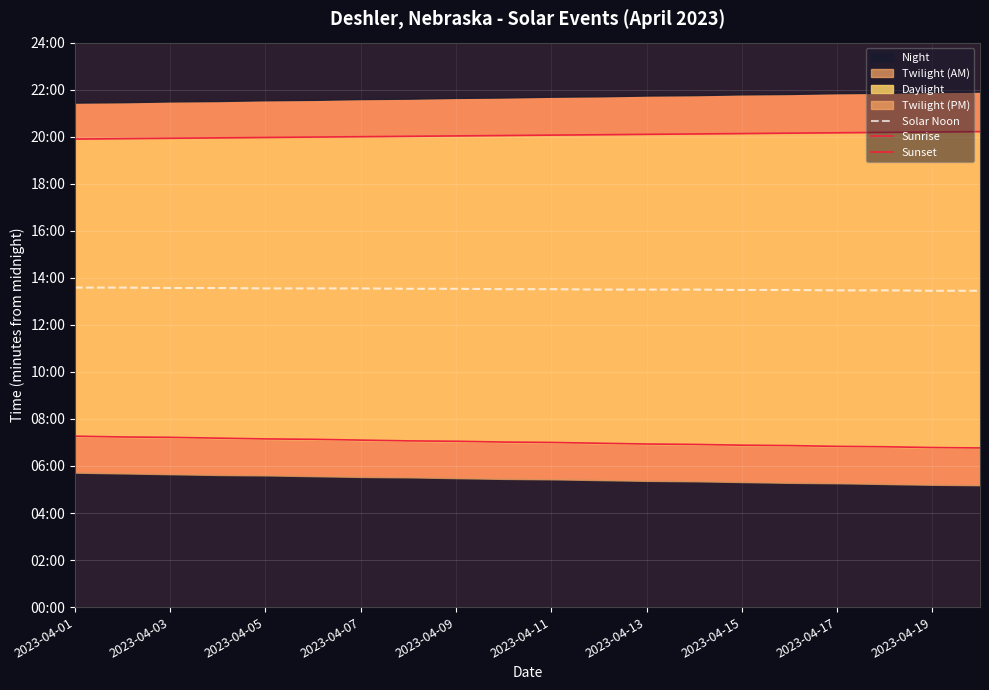

Is it true that Sunset equals 1199 at 2023-04-11?

True